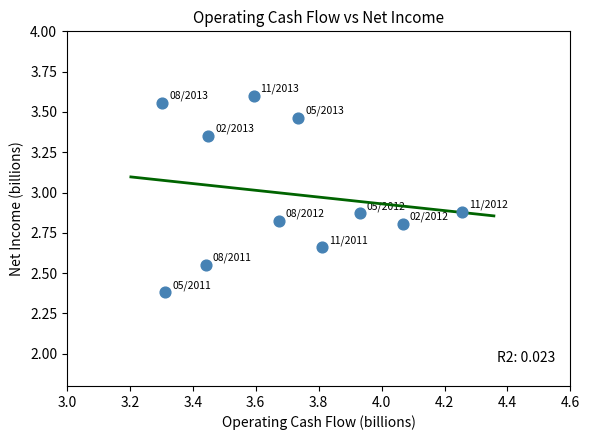

What is the range of X values (max minus min)?

1.0